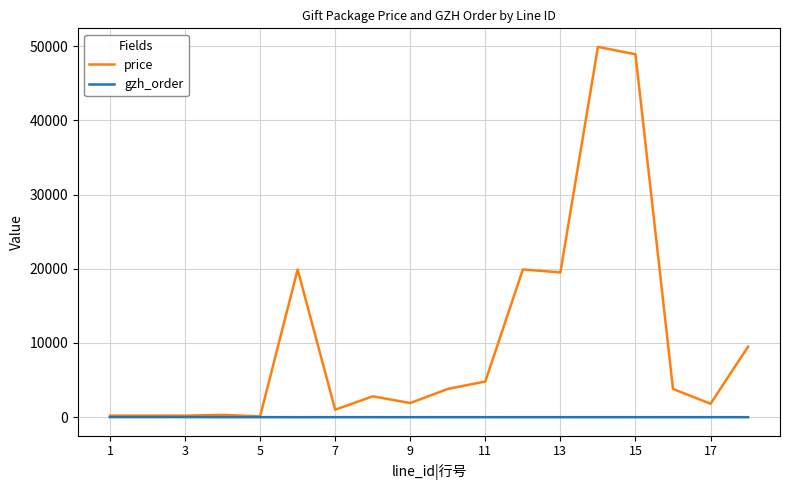

List the series in order of their peak value, lowest first.

gzh_order, price